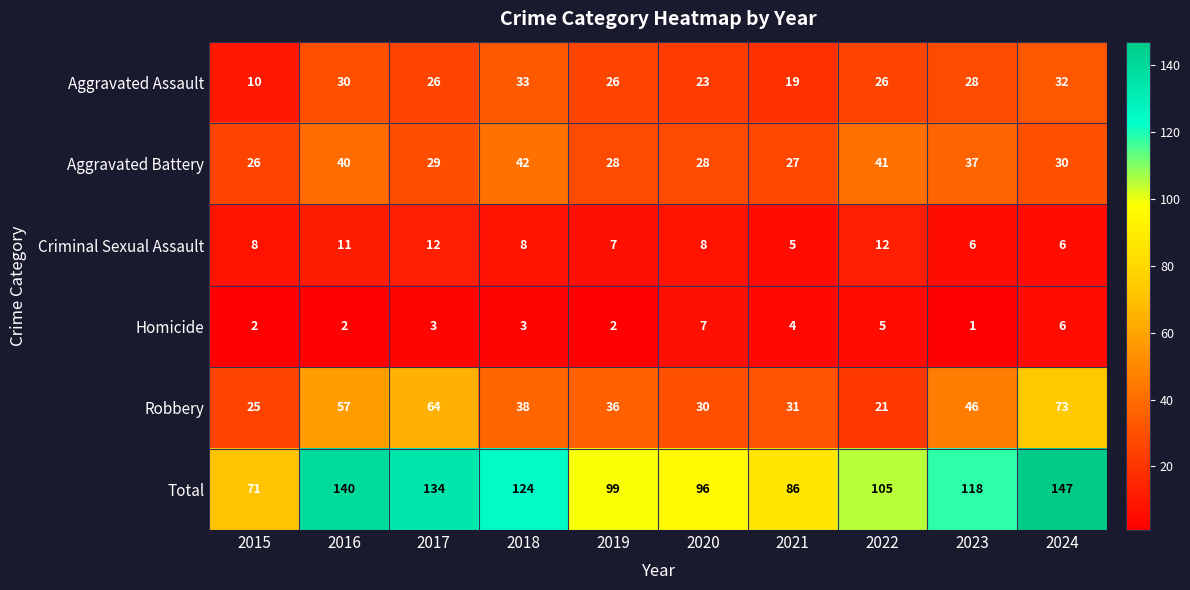

At 2023, list the series in order from largest to smallest.

Total, Robbery, Aggravated Battery, Aggravated Assault, Criminal Sexual Assault, Homicide